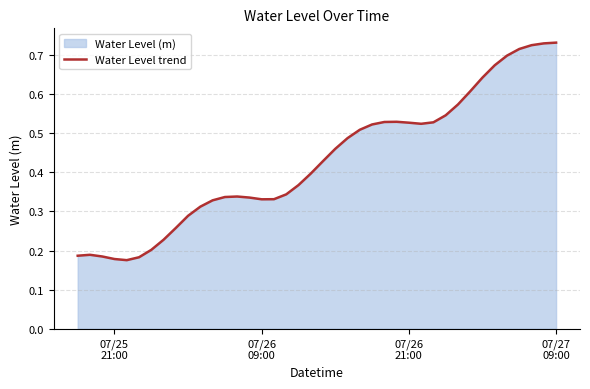

Reading right to left, what are all the values shown in this chart?

0.7	0.7	0.7	0.7	0.7	0.7	0.6	0.6	0.6	0.5	0.5	0.5	0.5	0.5	0.5	0.5	0.5	0.5	0.5	0.4	0.4	0.4	0.3	0.3	0.3	0.3	0.3	0.3	0.3	0.3	0.3	0.3	0.2	0.2	0.2	0.2	0.2	0.2	0.2	0.2